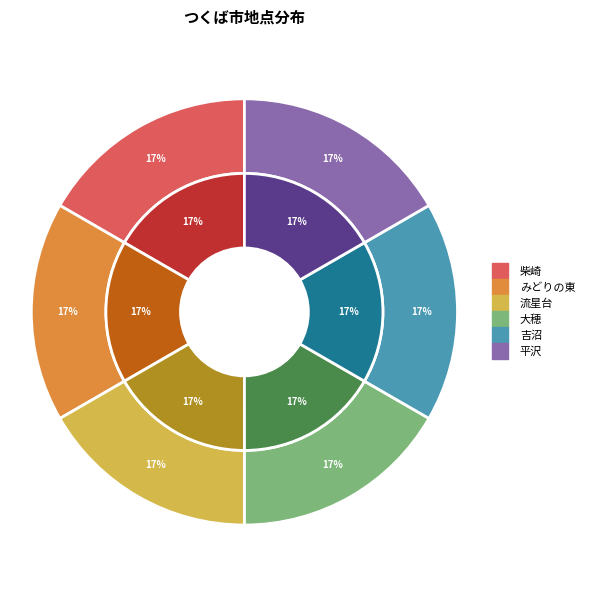

Between みどりの東 and 吉沼, which is larger?

みどりの東